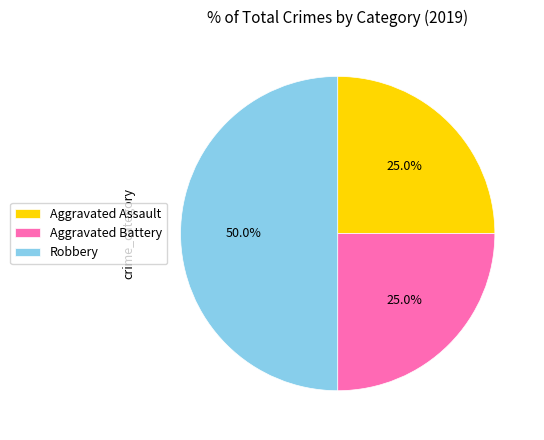

To the nearest percent, what portion does Aggravated Assault represent?

25%